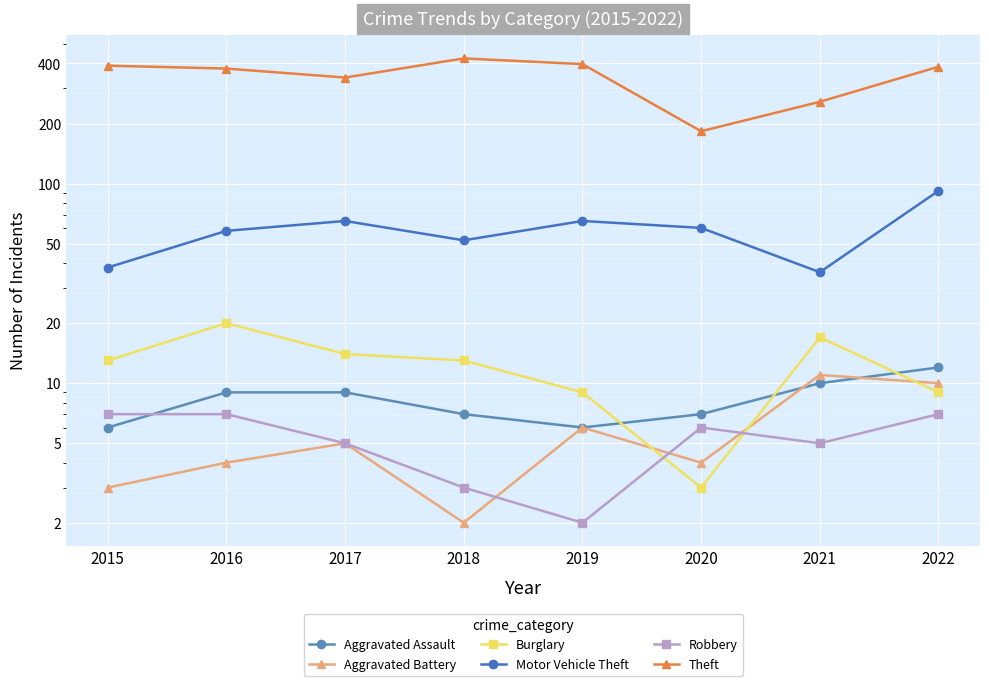

True or false: Burglary has a value of 23 at 2015.

False